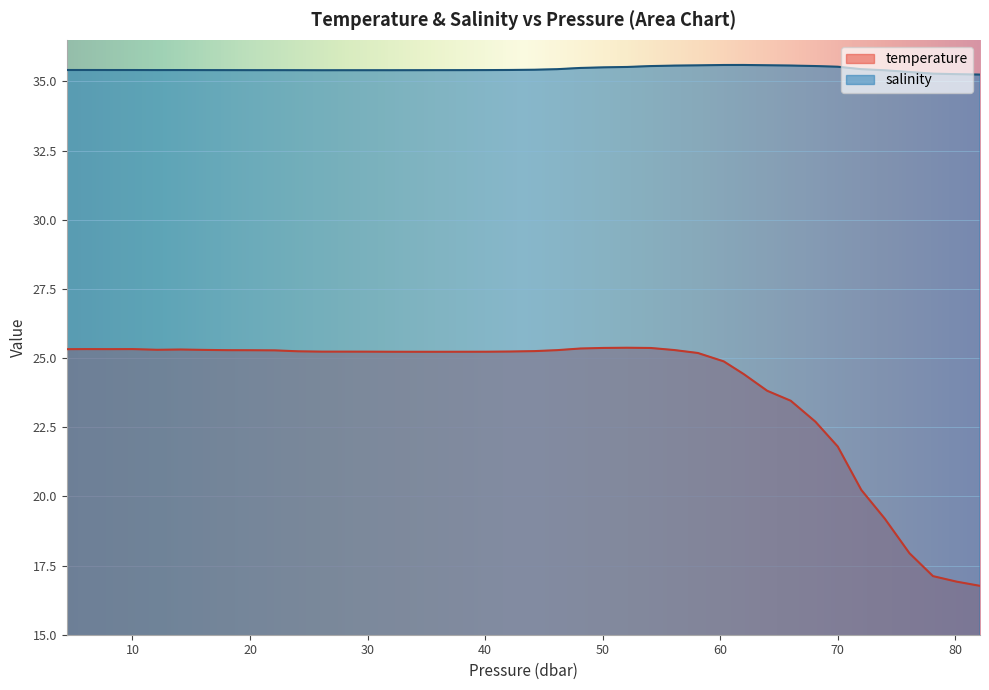

Which series has the widest spread of values?

temperature